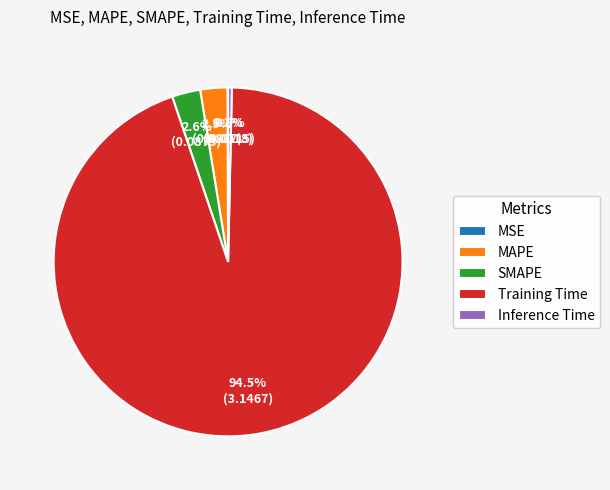

Which has a higher value, Training Time or SMAPE?

Training Time